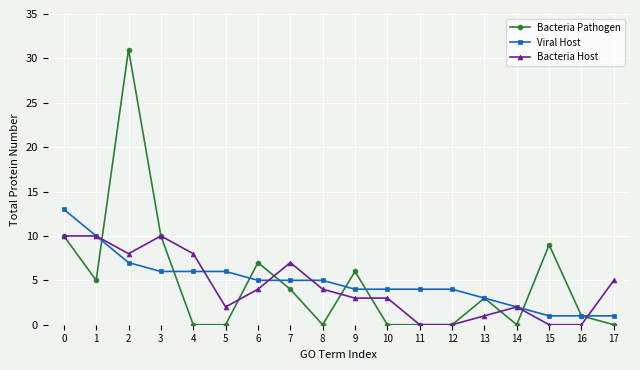

Where is Bacteria Host nearest to the value 5?

17